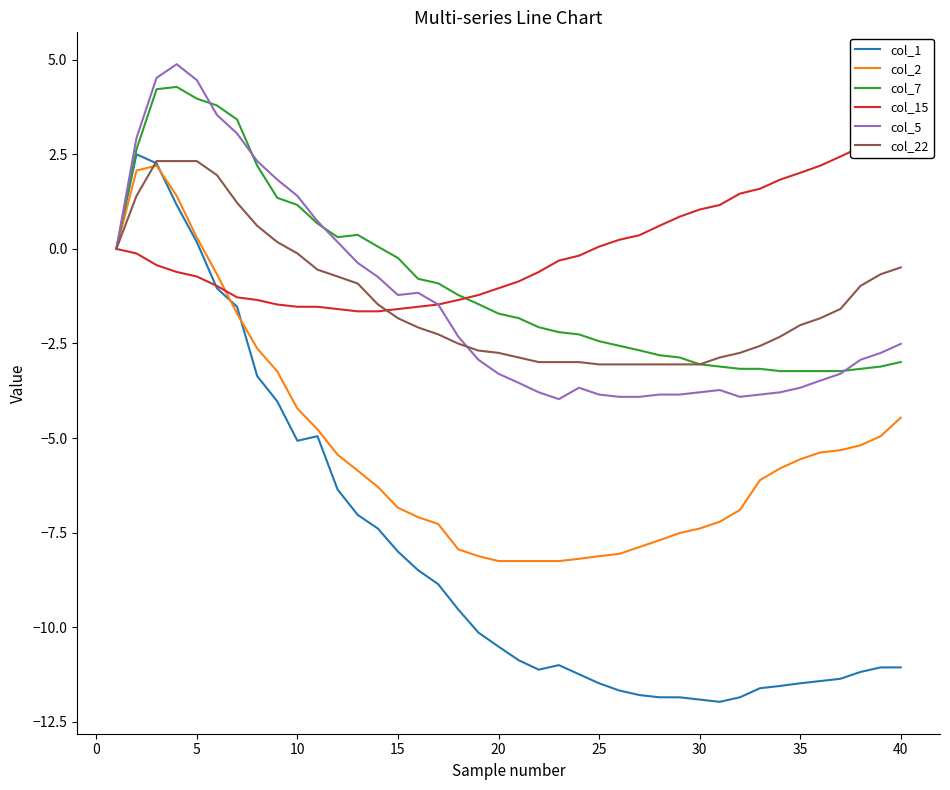

Does the chart have visible grid lines?

No